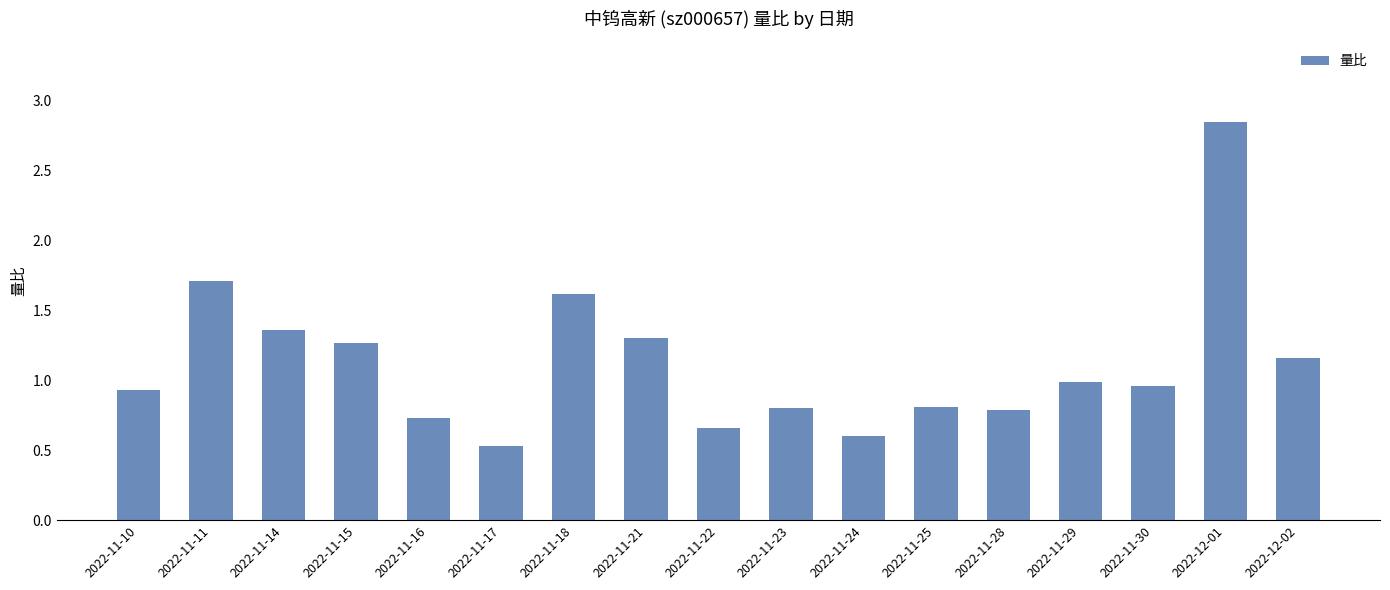

Which has a higher value, 2022-12-01 or 2022-11-18?

2022-12-01